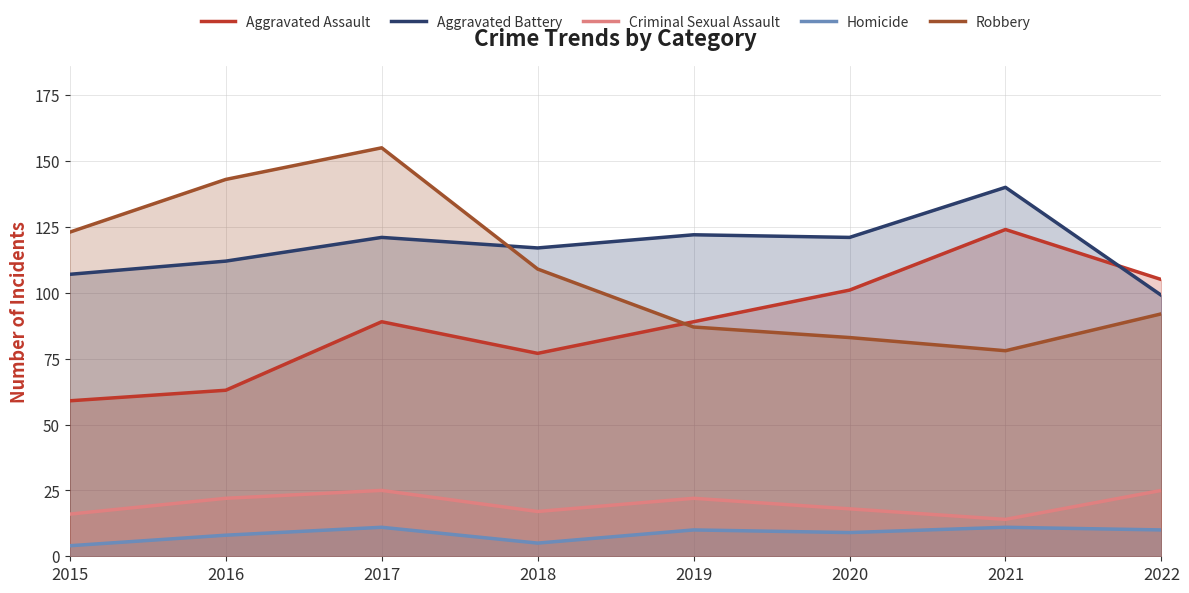

What is the difference between the Homicide values at 2020 and 2015?

5